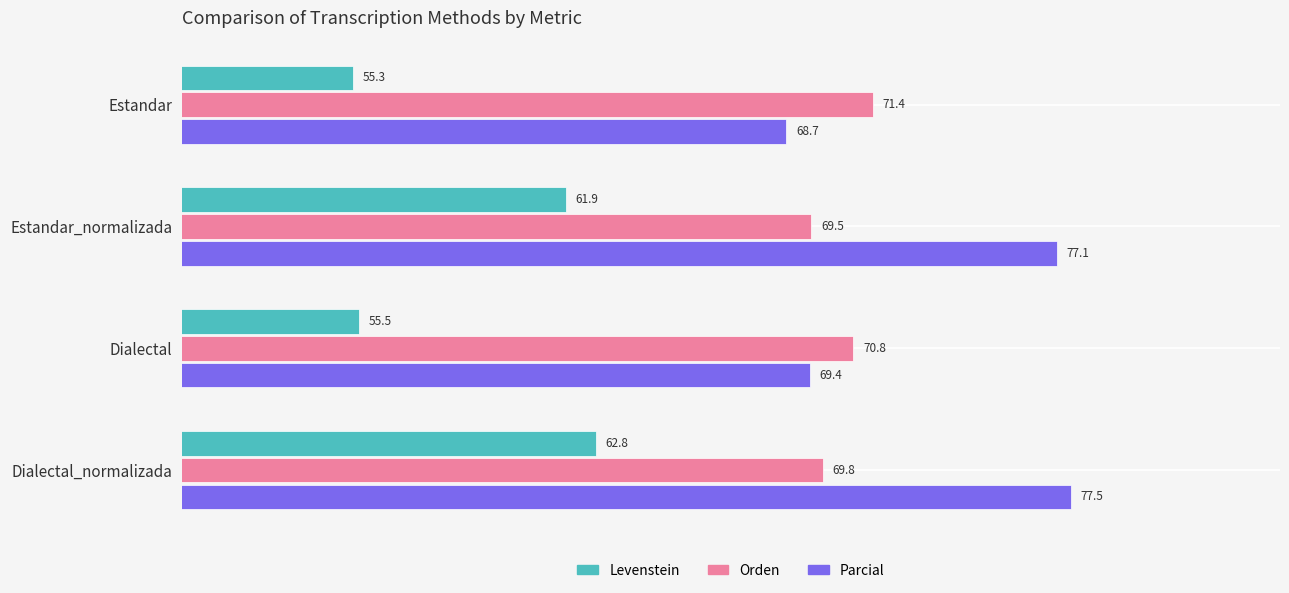

What is the average value of the Parcial series?

73.2